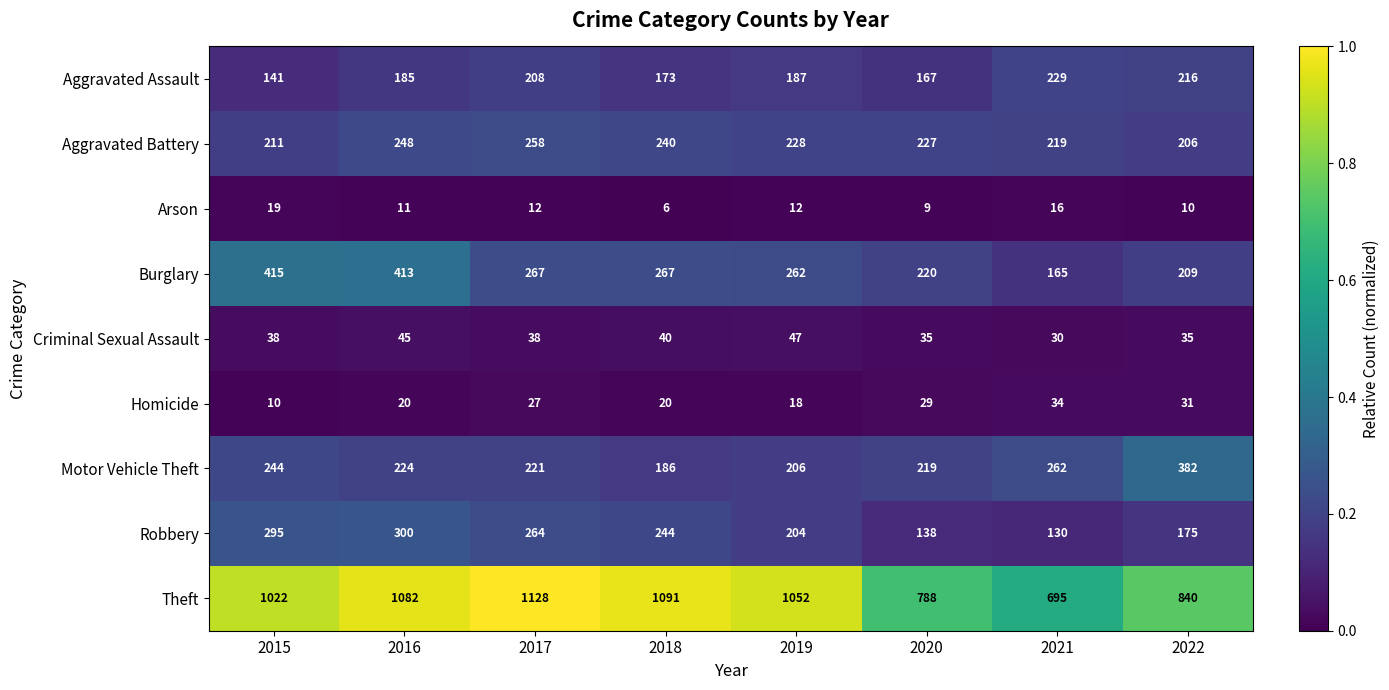

Is it true that Aggravated Battery equals 211 at 2015?

True